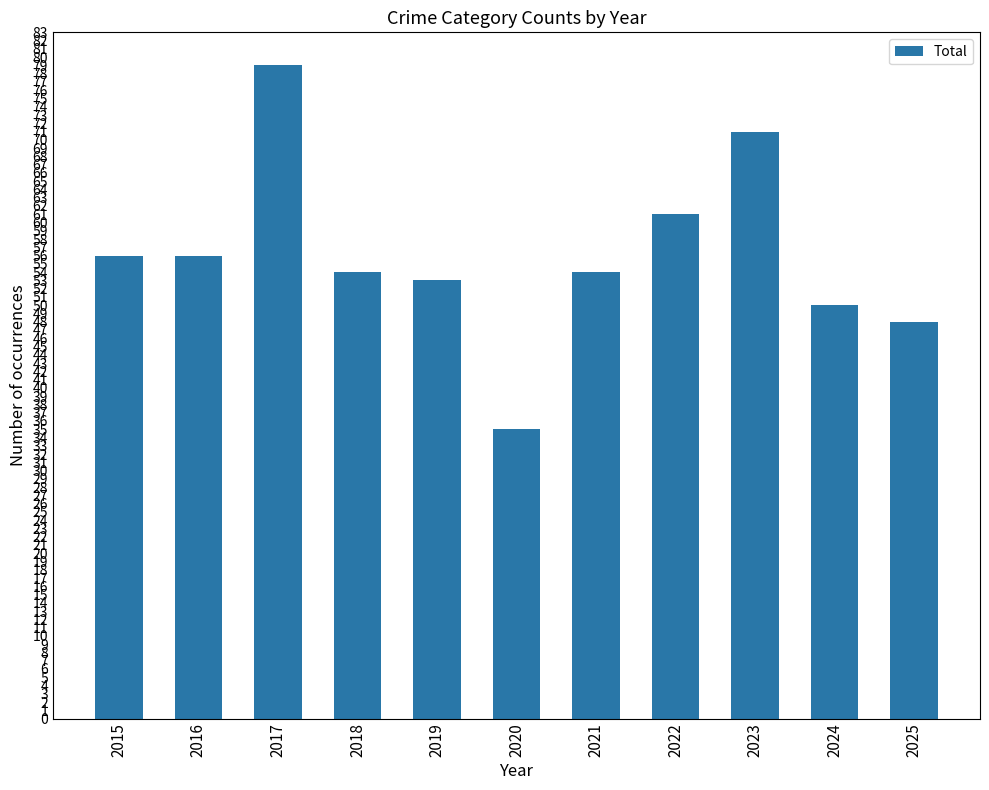

How many series are shown in this chart?

1